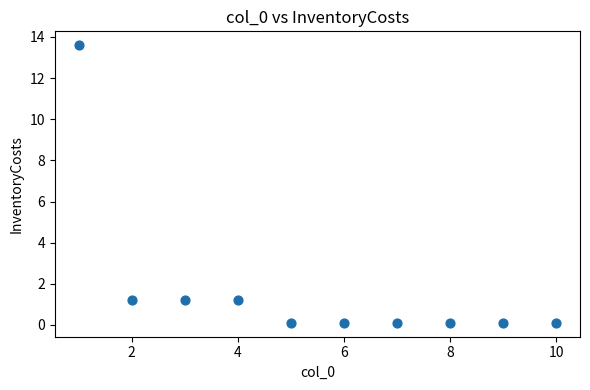

What is the average Y value?

1.8